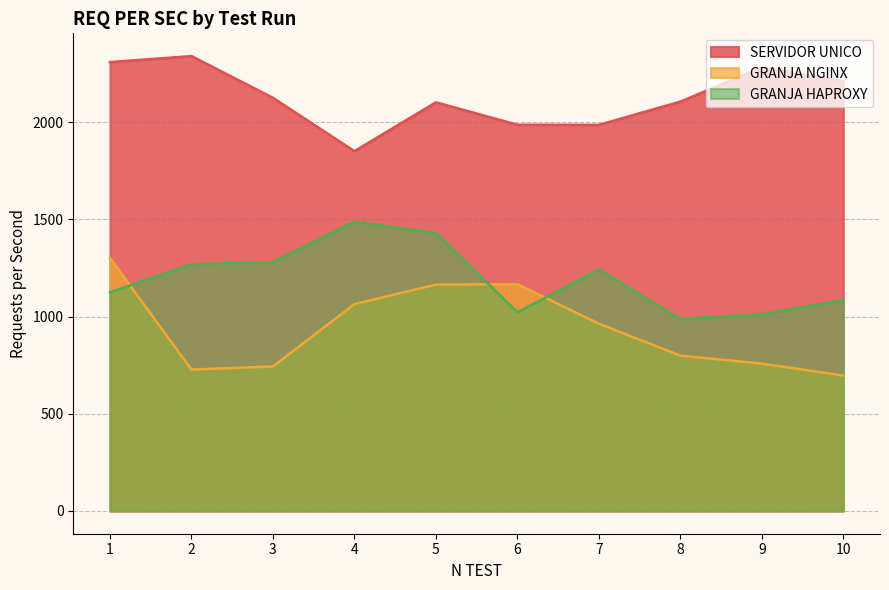

Count the number of categories in the chart.

10